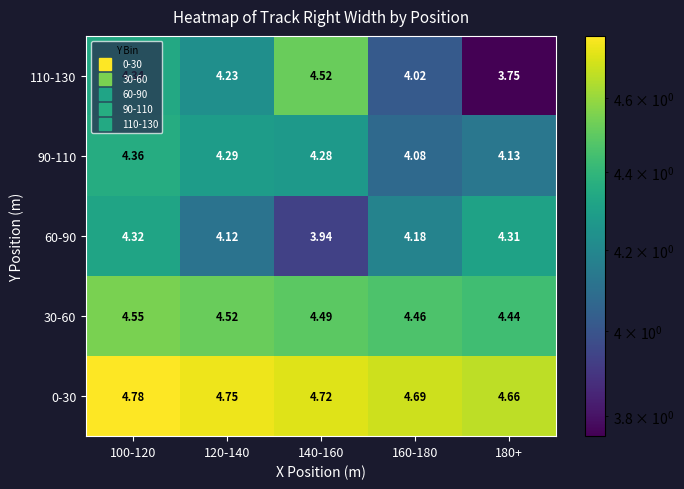

Is the value of 110-130 at 180+ greater than the value of 30-60 at 140-160?

No